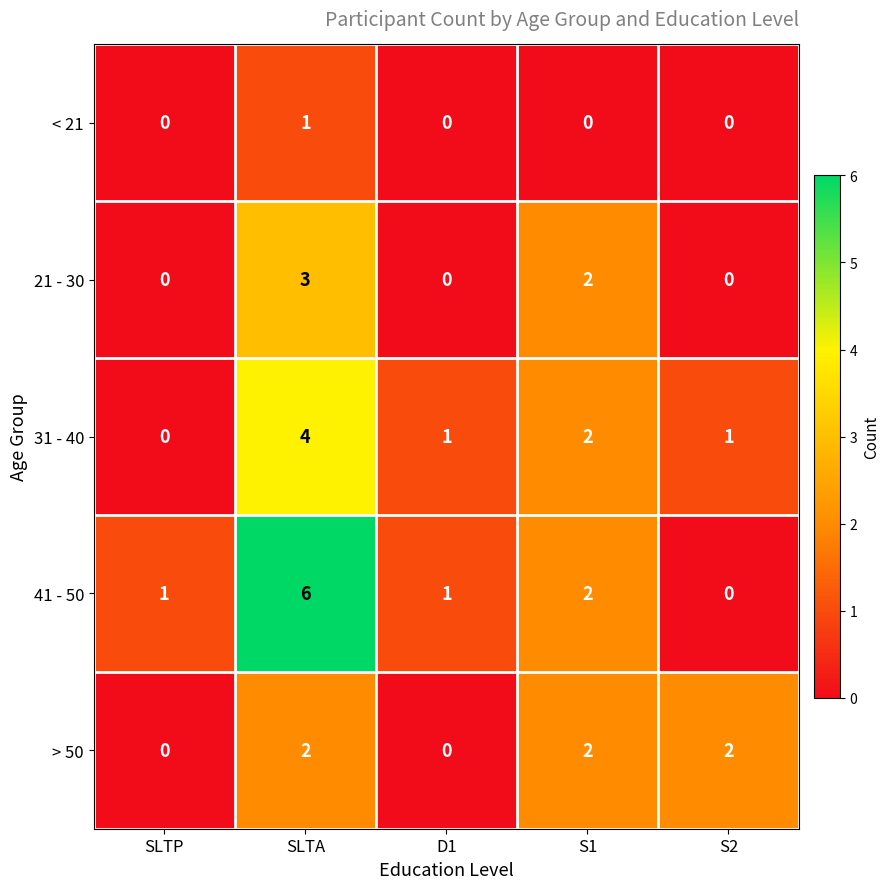

Is the value of 21 - 30 at SLTA greater than the value of > 50 at SLTA?

Yes